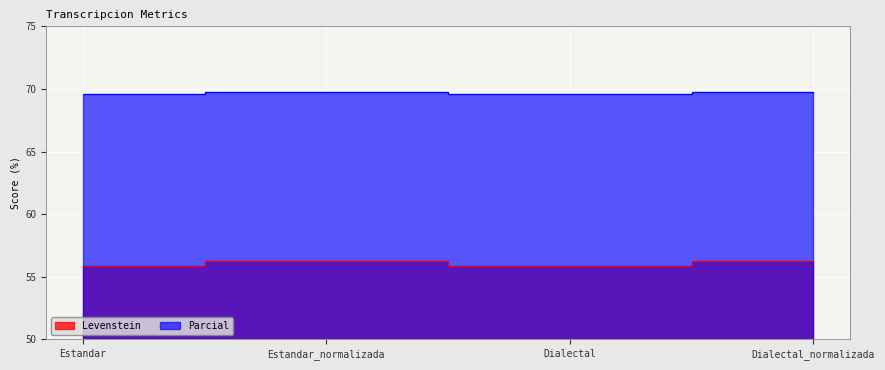

Reading left to right, what are all the values shown in this chart?

Levenstein: Estandar=55.9	Estandar_normalizada=56.2	Dialectal=55.9	Dialectal_normalizada=56.2
Parcial: Estandar=69.6	Estandar_normalizada=69.8	Dialectal=69.6	Dialectal_normalizada=69.8